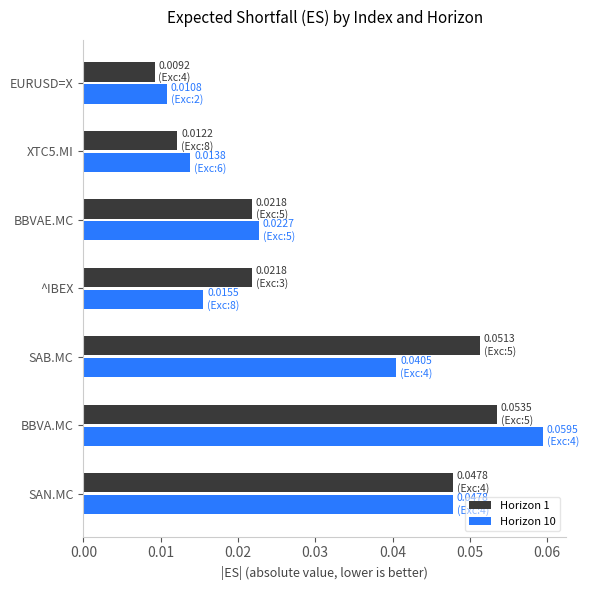

Which category has the lowest value across all series?

EURUSD=X